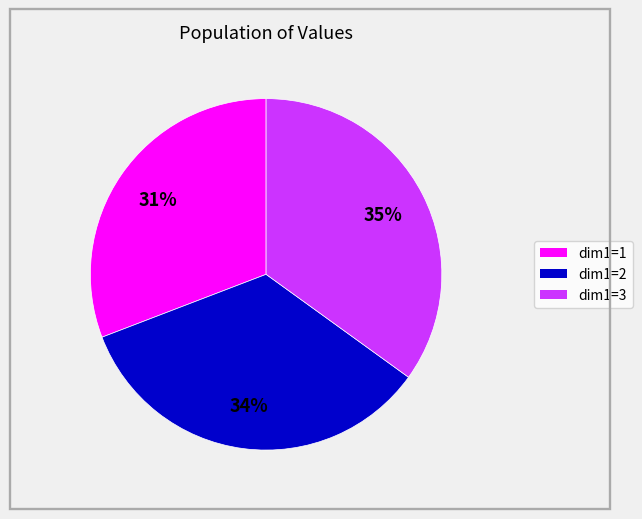

To the nearest percent, what is the difference between the largest and smallest slice percentages?

4%